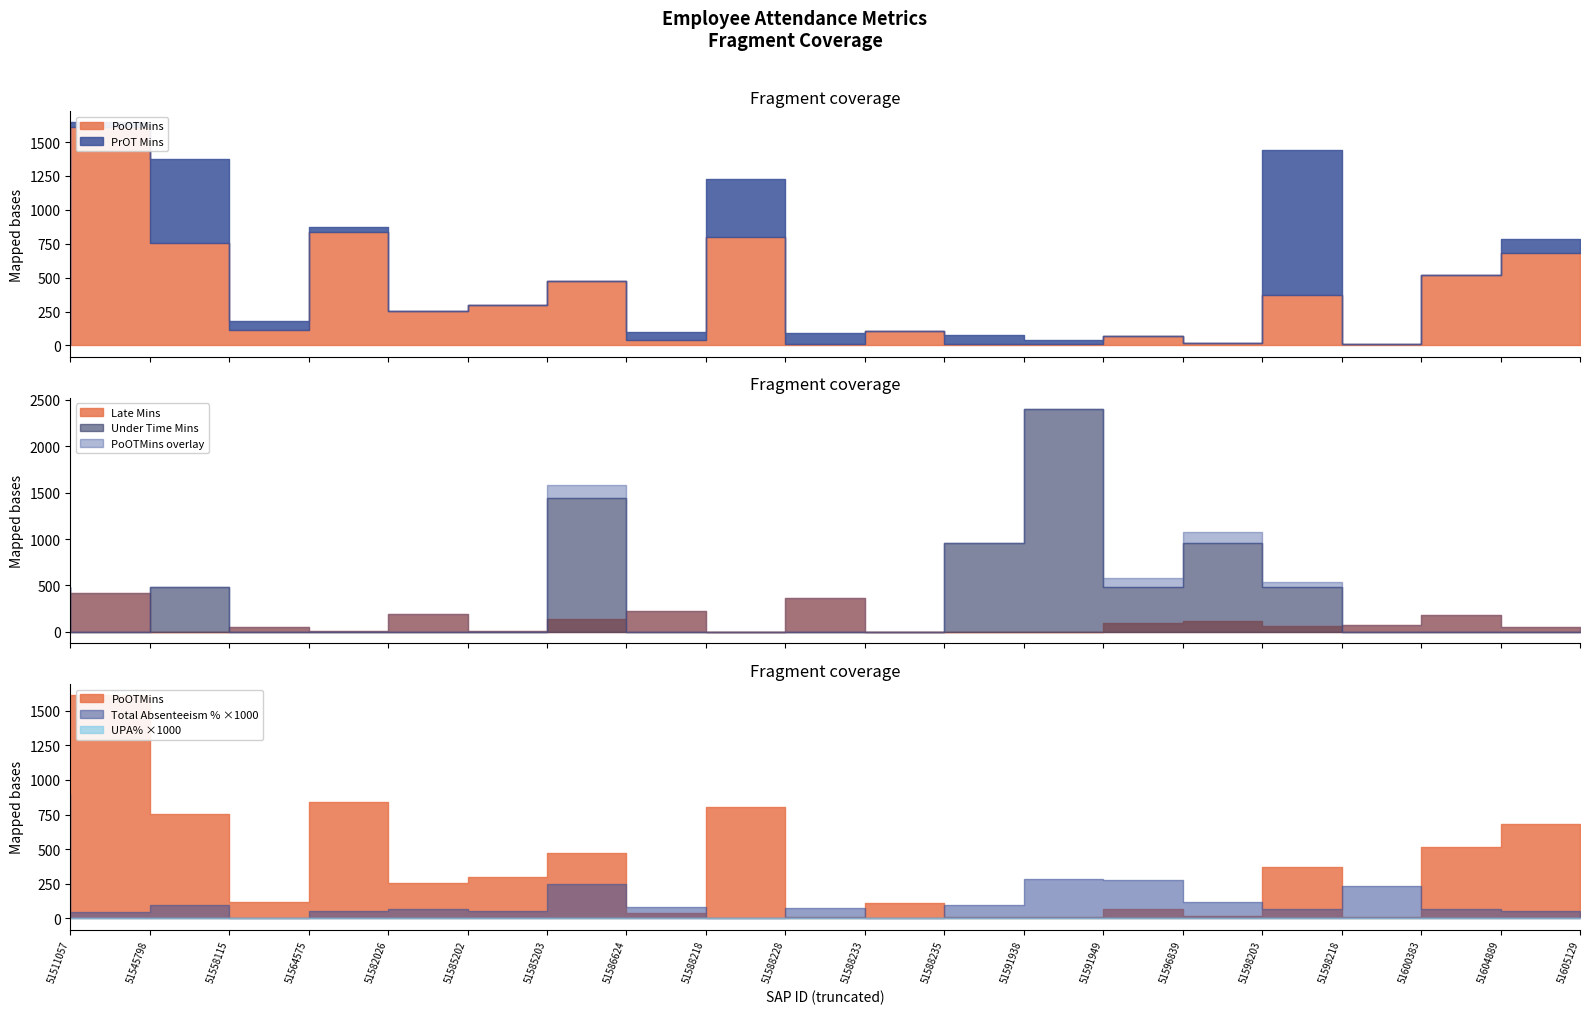

How many data points in PoOTMins are above 255?

9